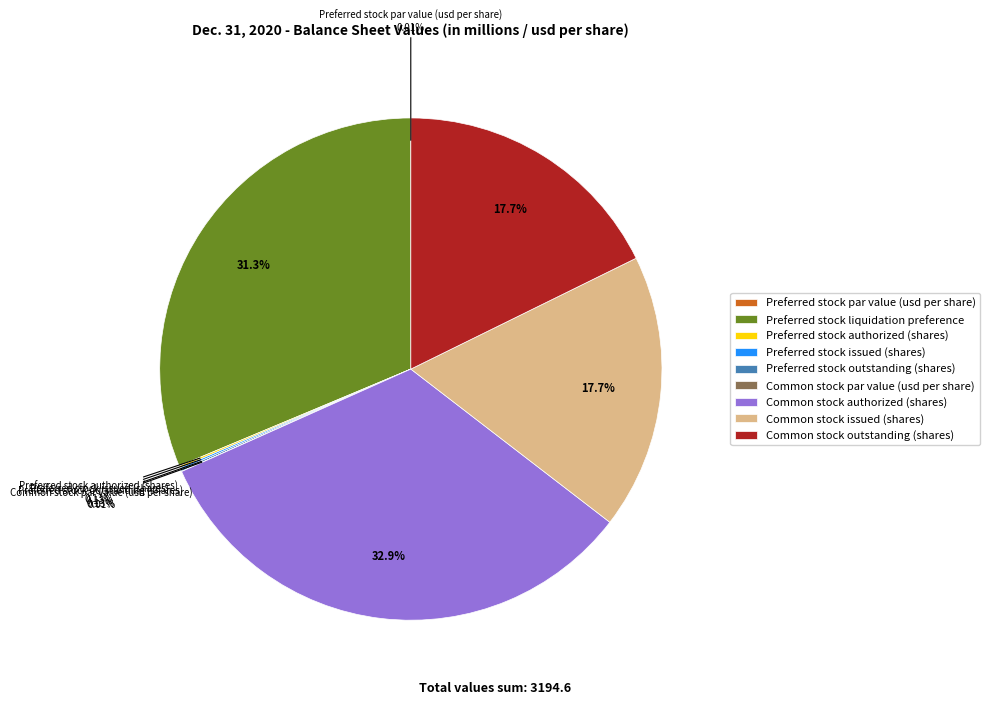

Is there any slice that represents more than half of the pie?

No